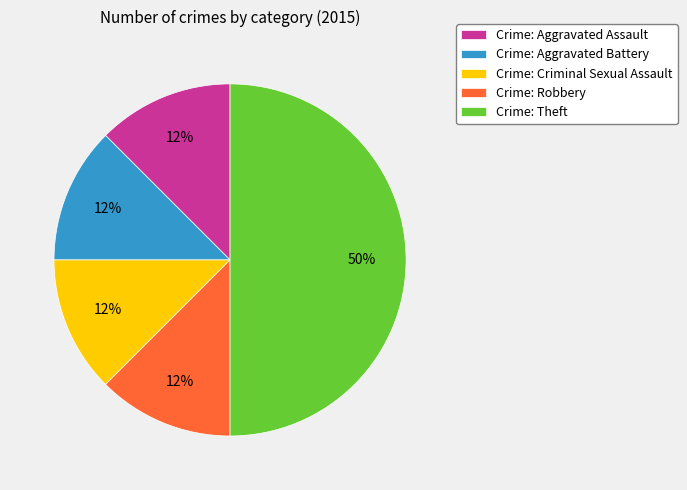

The Crime: Robbery slice represents 1% of the pie. True or false?

False